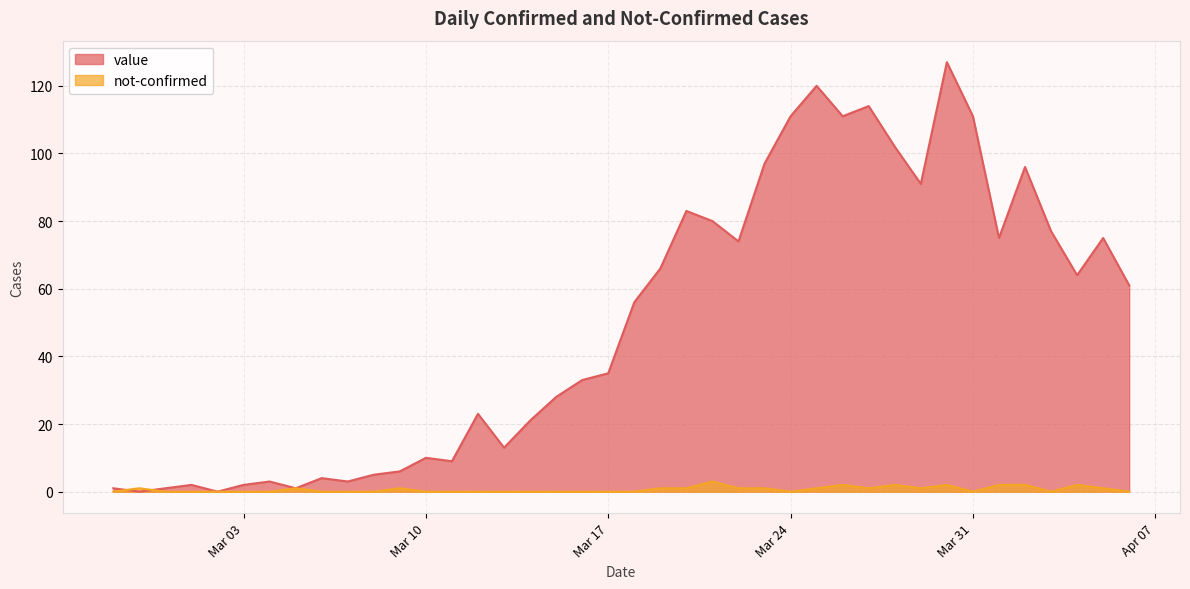

At which label does value reach its minimum?

2020-02-28